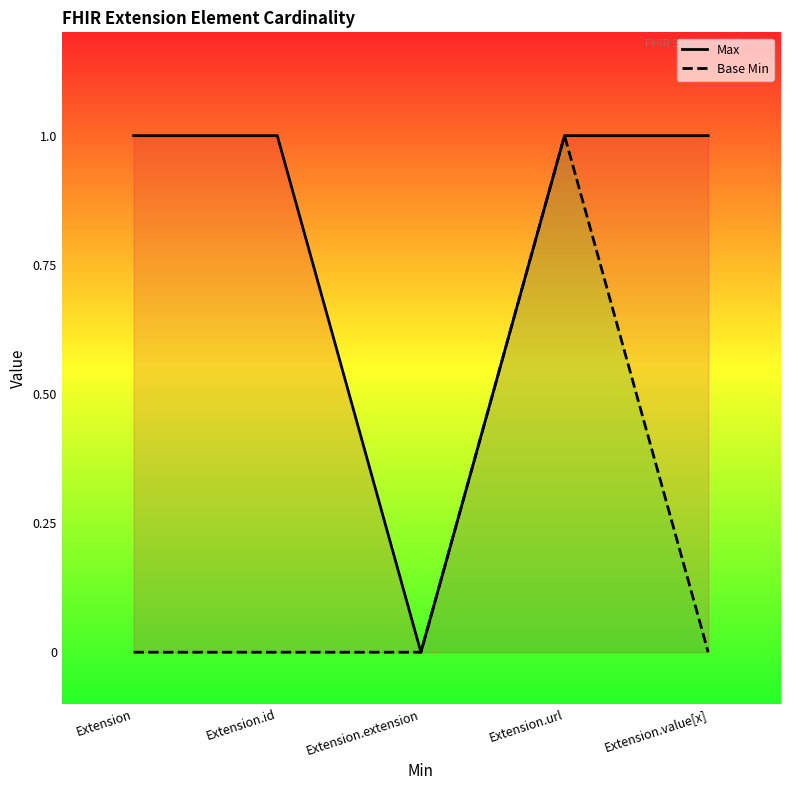

At which category is the sum across all series the highest?

Extension.url